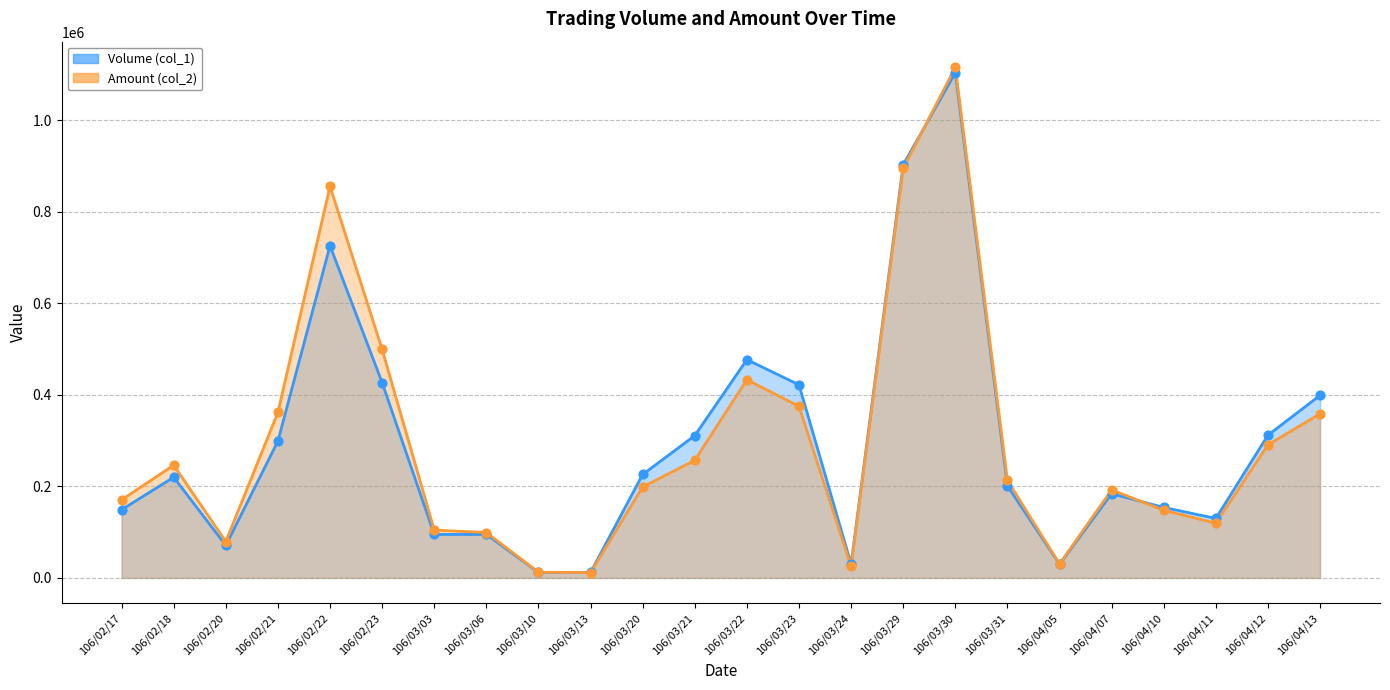

What is the total value across all series at 106/03/20?

424880